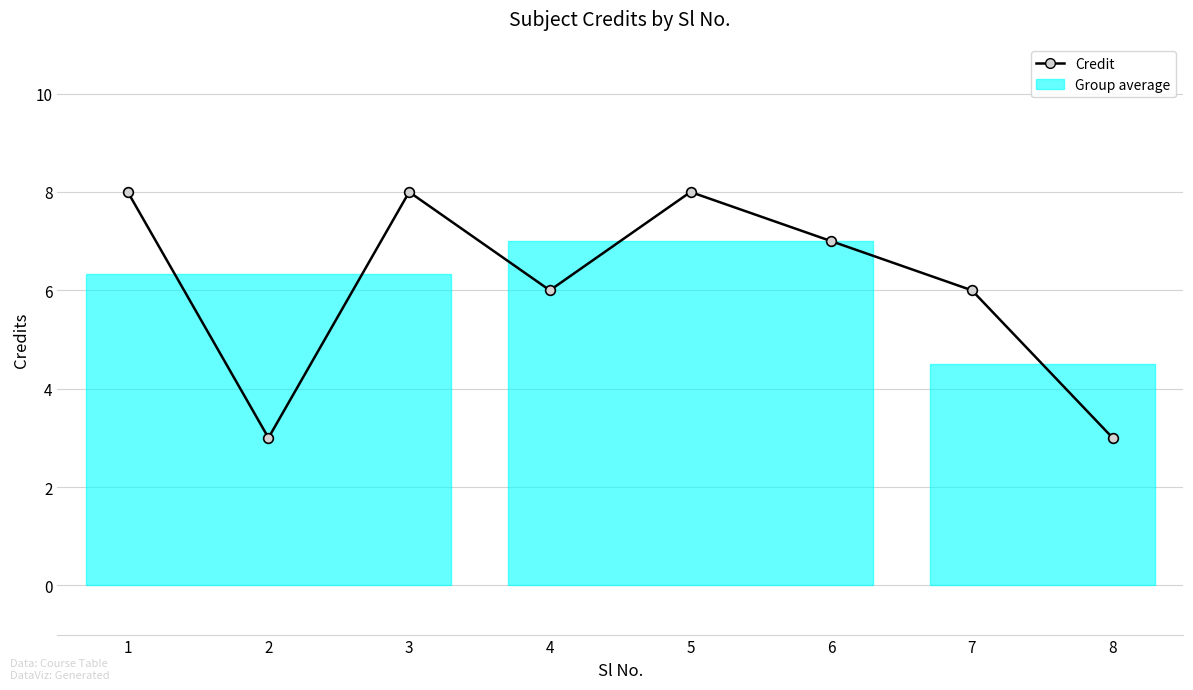

Where is the first local minimum?

2